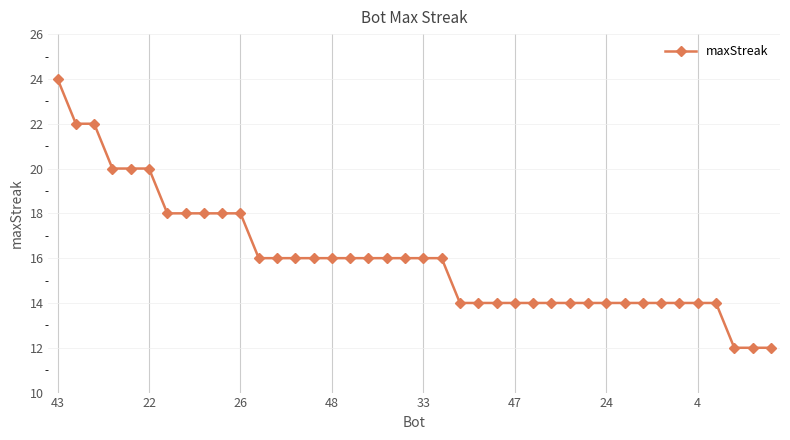

What is the value of the 10th point from the left?

18